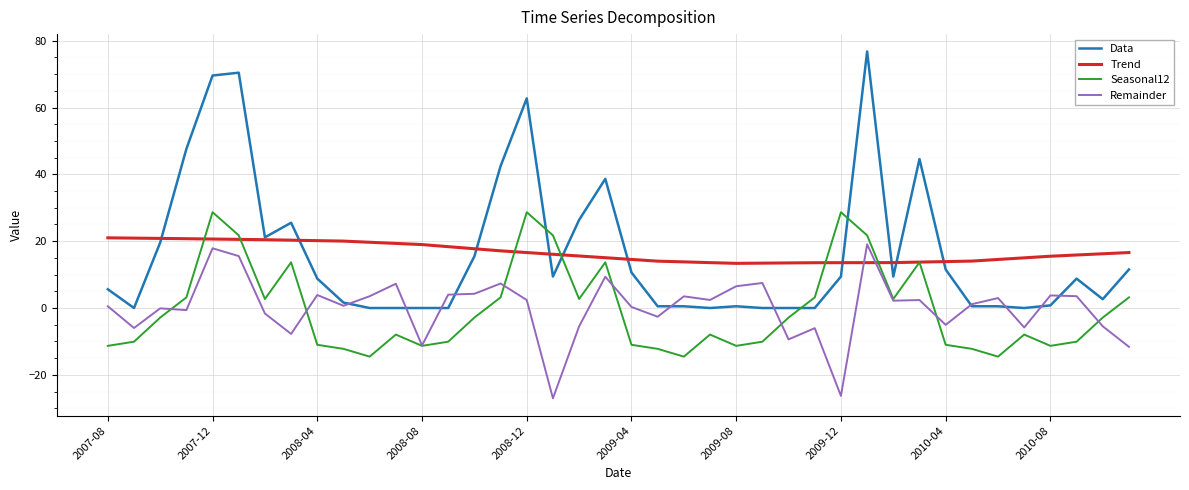

Count the number of data series in this chart.

4